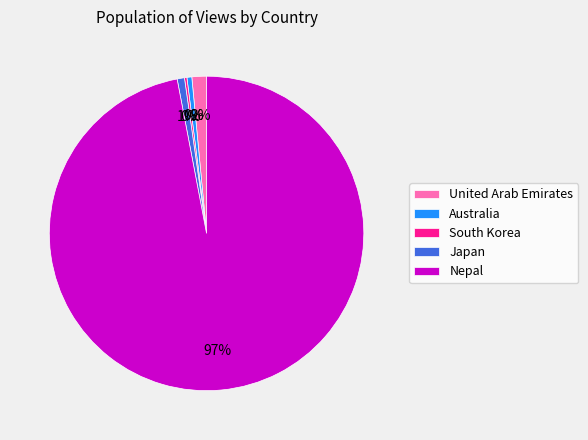

Do Nepal and Australia together represent more than half of the pie?

Yes